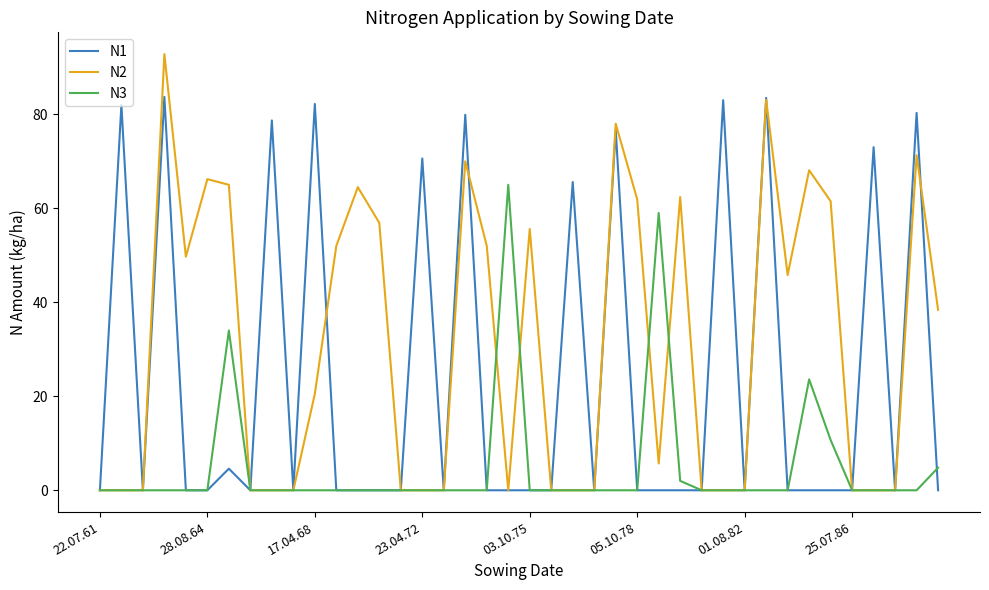

After their last crossing, which series has the higher values: N2 or N1?

N2